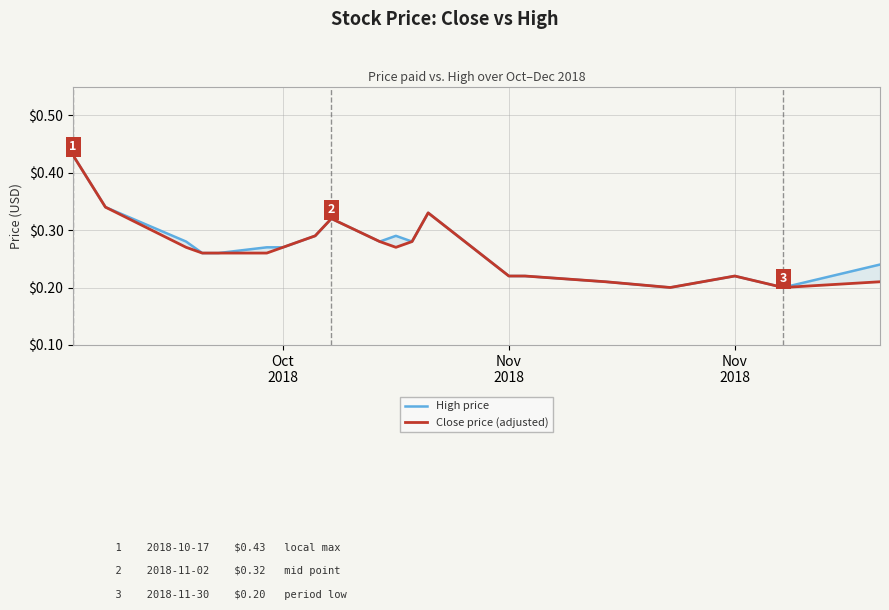

Reading right to left, transcribe all the data shown in this chart.

High price: 0.2	0.2	0.2	0.2	0.2	0.2	0.2	0.3	0.3	0.3	0.3	0.3	0.3	0.3	0.3	0.3	0.3	0.3	0.3	0.3	0.4
Close price (adjusted): 0.2	0.2	0.2	0.2	0.2	0.2	0.2	0.3	0.3	0.3	0.3	0.3	0.3	0.3	0.3	0.3	0.3	0.3	0.3	0.3	0.4